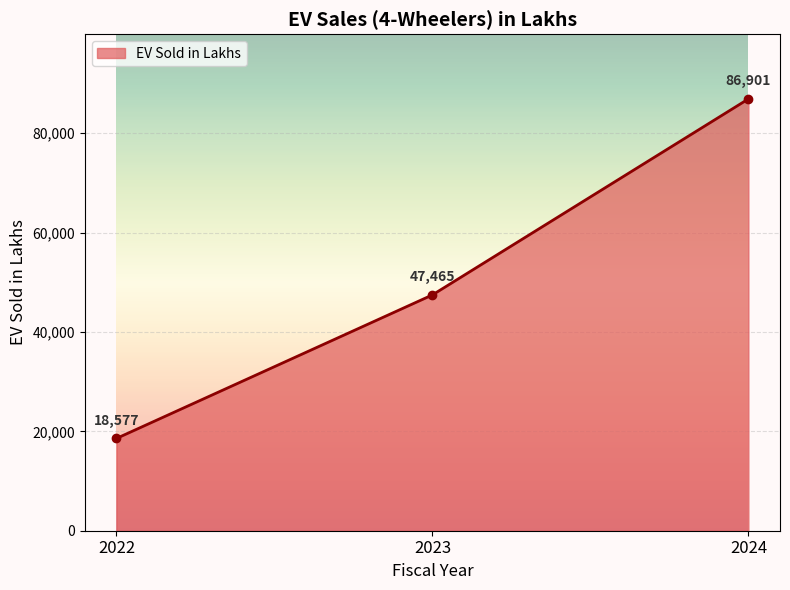

What is the average value?

50981